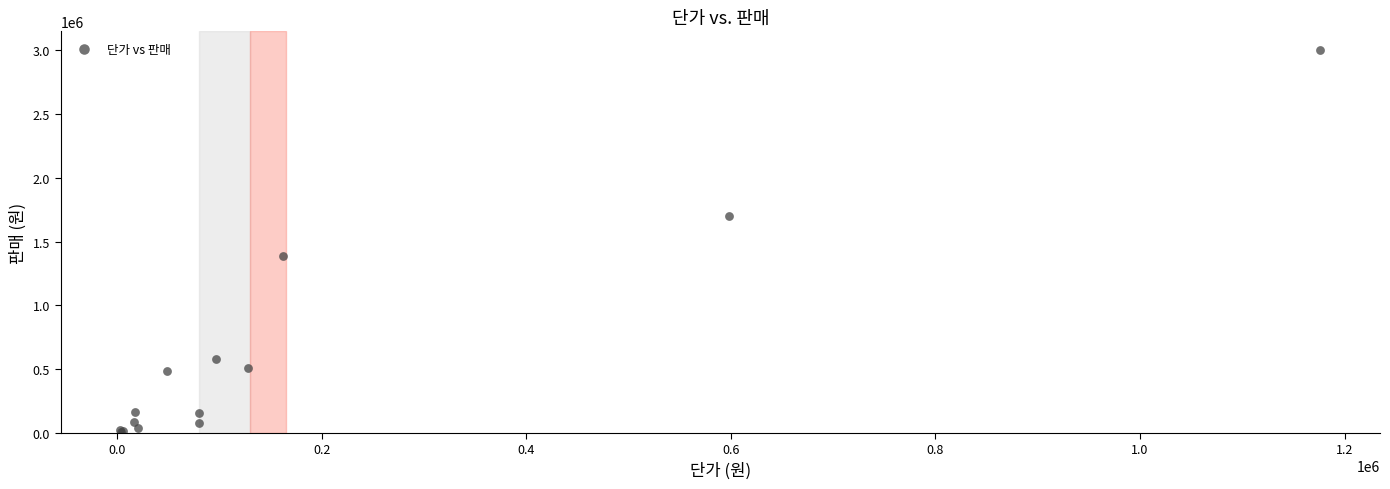

What Y value in the scatter plot is closest to 1502900?

1384245